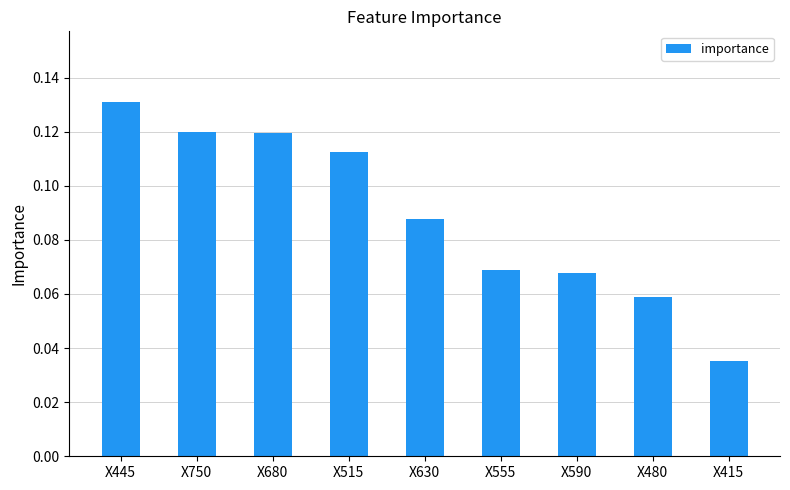

How many series are shown in this chart?

1